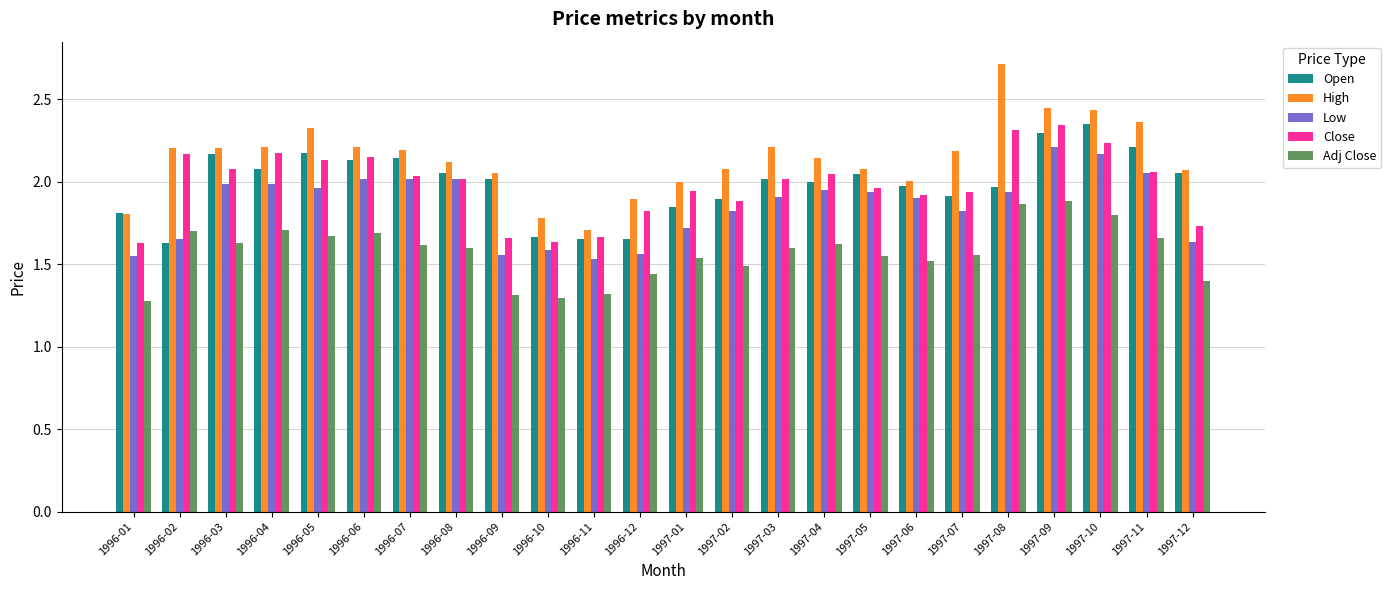

What is the label of the 1st bar from the left?

1996-01